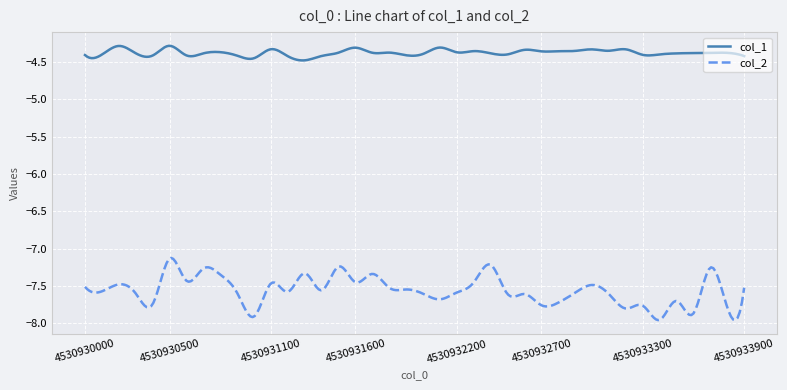

Which series has the widest spread of values?

col_2